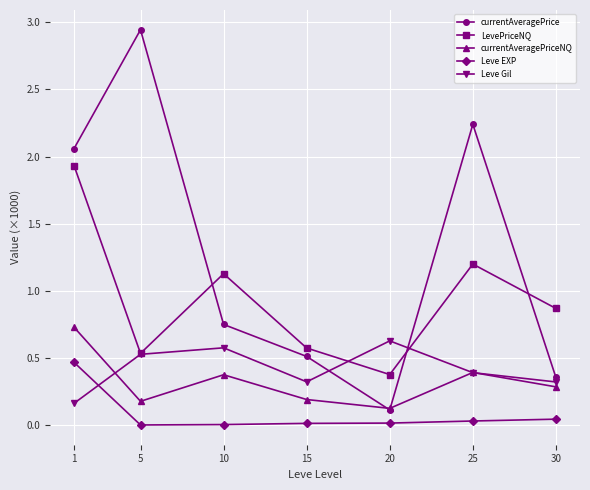

What is the difference between the highest and lowest values at 20?

0.6